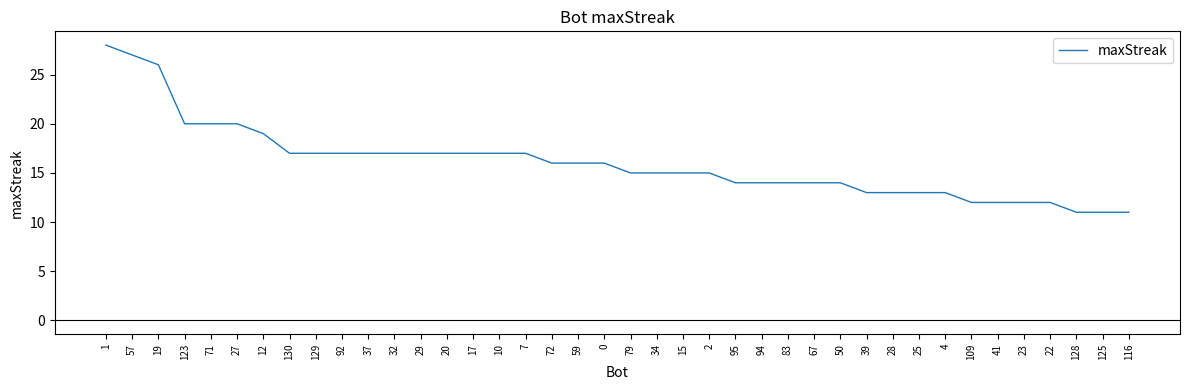

What is the maximum value shown in the chart?

28